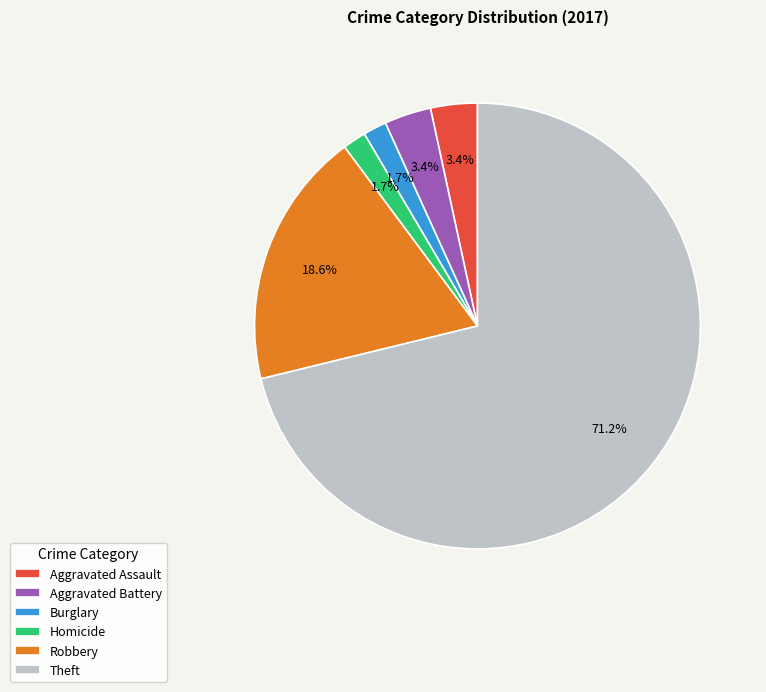

Is there any slice that represents more than half of the pie?

Yes